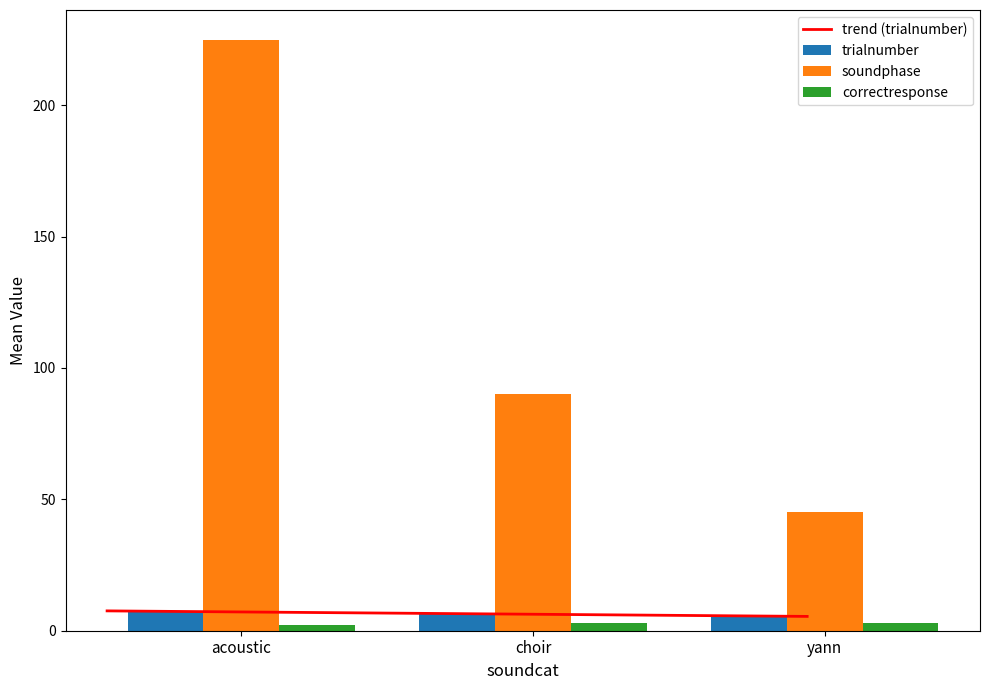

At which label is soundphase closest to 135?

choir